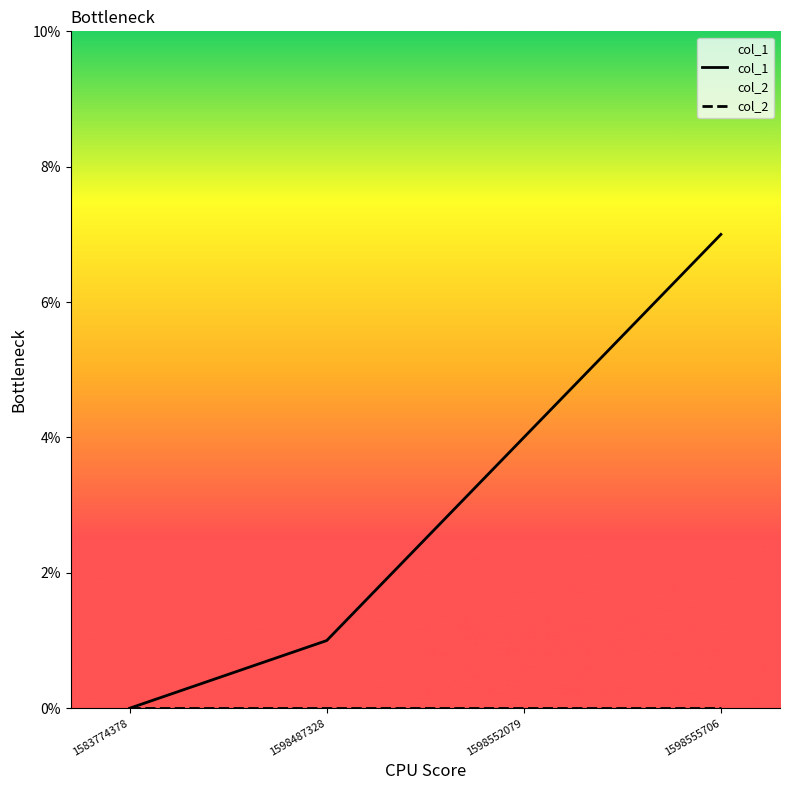

At which category does the chart reach its peak across all series?

1598555706